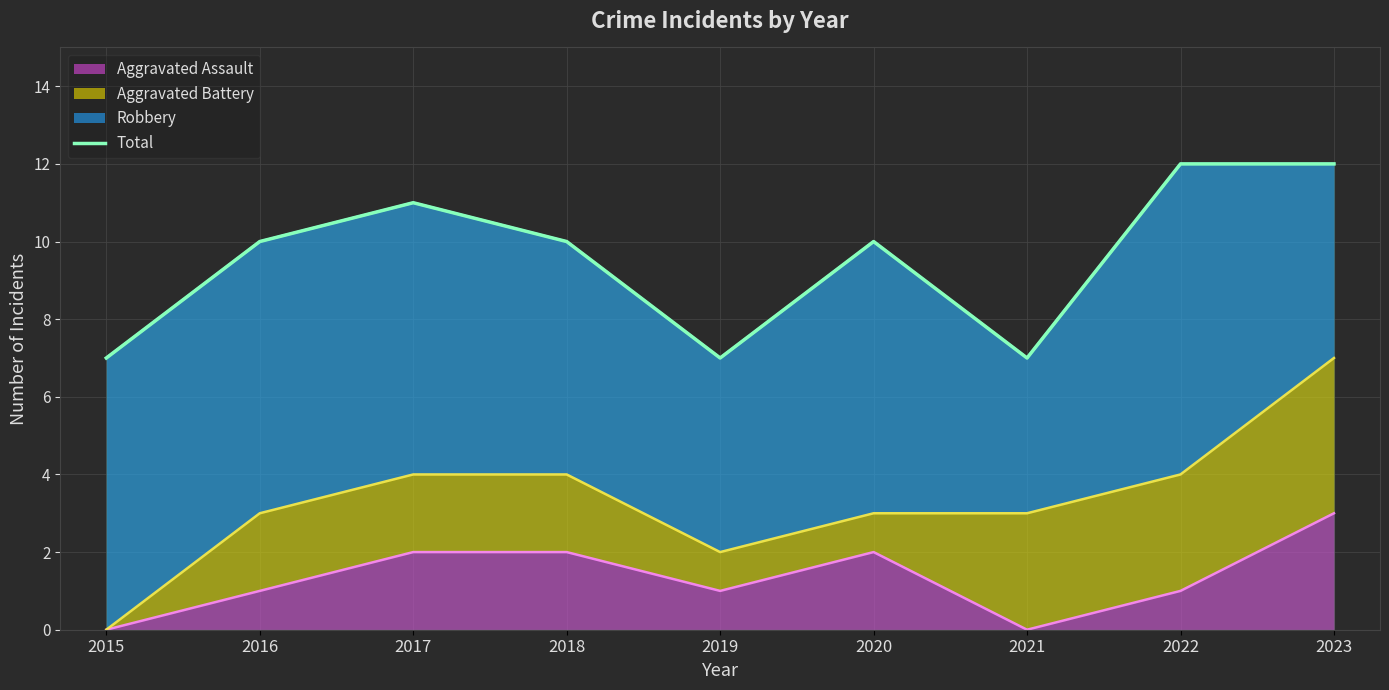

How many points are lower than both their immediate neighbors (excluding endpoints)?

2